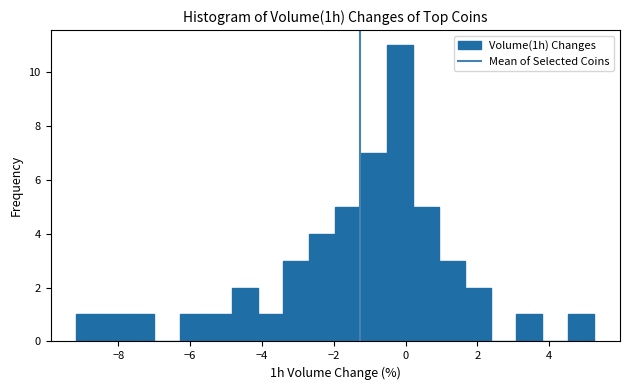

Read against the x-axis, roughly where is the centre of the tallest bar?

-0.2